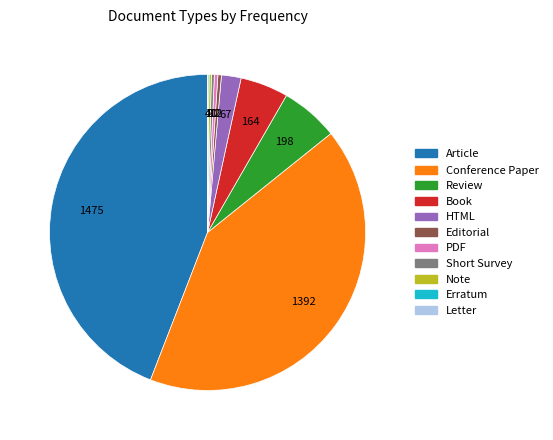

Does Short Survey account for over 50% of the chart?

No